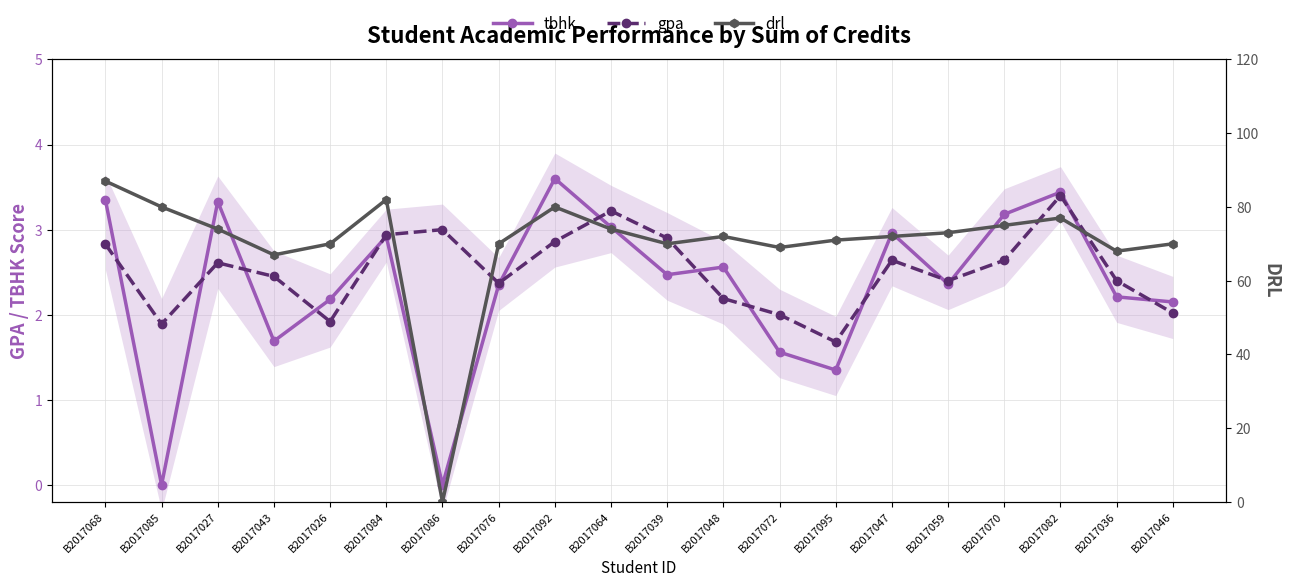

At how many categories does at least one series exceed 40?

19